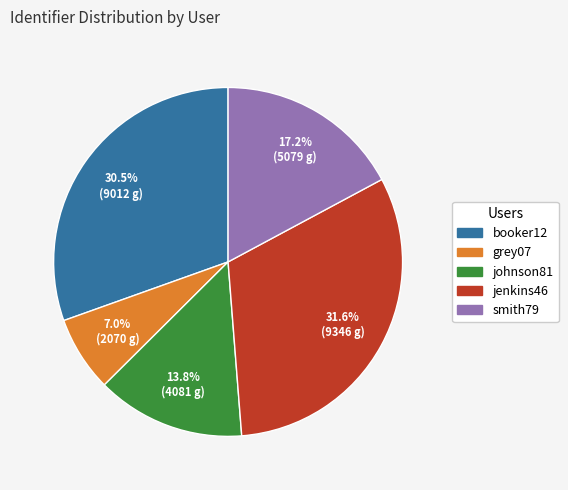

Between grey07 and smith79, which is larger?

smith79